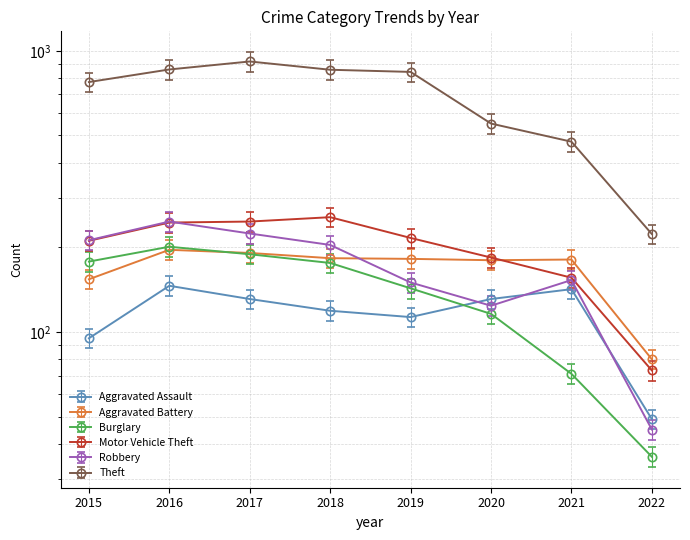

Reading left to right, transcribe all the data shown in this chart.

Aggravated Assault: 2015=102.6	2016=157.7	2017=141.5	2018=128.5	2019=122.0	2020=141.5	2021=153.4	2022=52.9
Aggravated Battery: 2015=154.0	2016=196.0	2017=191.0	2018=183.0	2019=182.0	2020=180.0	2021=181.0	2022=80.0
Burglary: 2015=163.8	2016=184.9	2017=173.9	2018=161.9	2019=131.6	2020=106.7	2021=65.3	2022=33.1
Motor Vehicle Theft: 2015=227.9	2016=264.6	2017=266.8	2018=276.5	2019=233.3	2020=198.7	2021=168.5	2022=78.8
Robbery: 2015=195.0	2016=227.2	2017=206.1	2018=187.7	2019=138.0	2020=114.1	2021=140.8	2022=41.4
Theft: 2015=774.0	2016=858.0	2017=916.0	2018=856.0	2019=841.0	2020=551.0	2021=475.0	2022=223.0